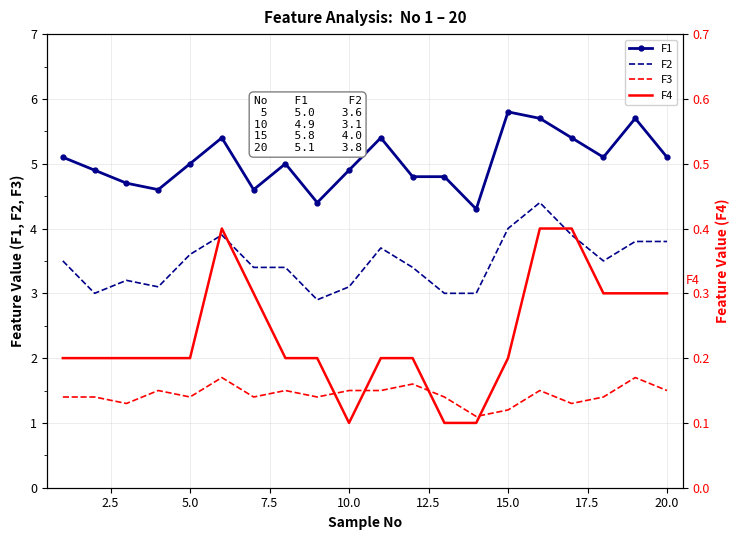

How many interior local peaks does the F4 series have?

1